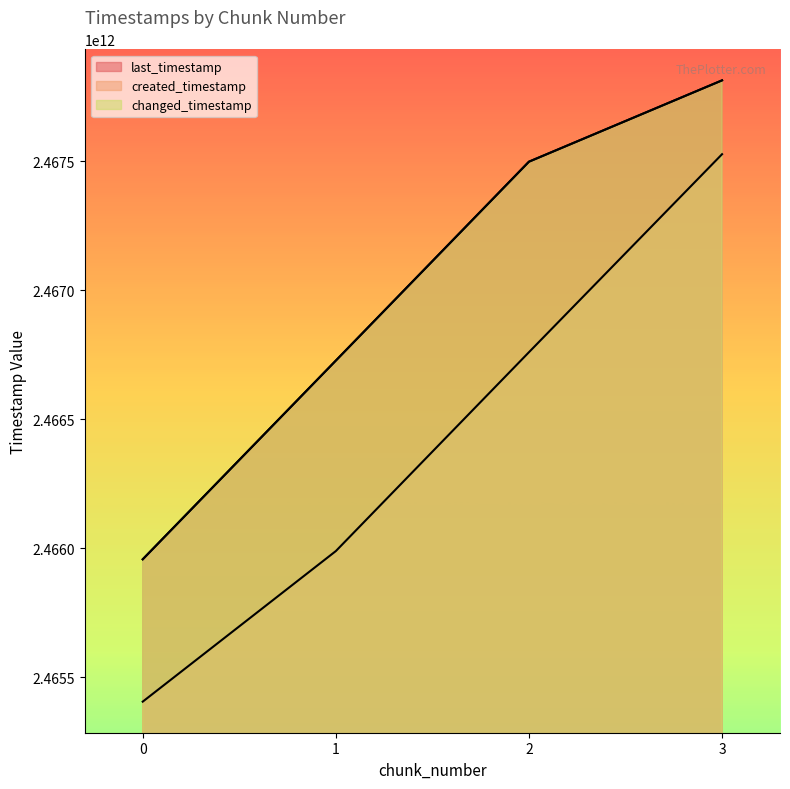

What is the spread (max minus min) of values at 0?

551508718